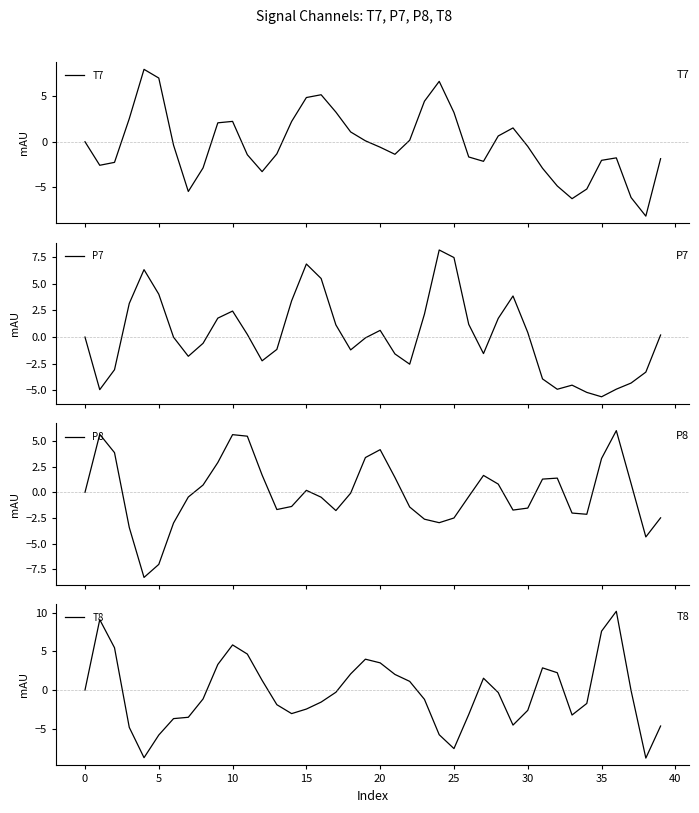

How many values in the T8 series exceed 0?

17